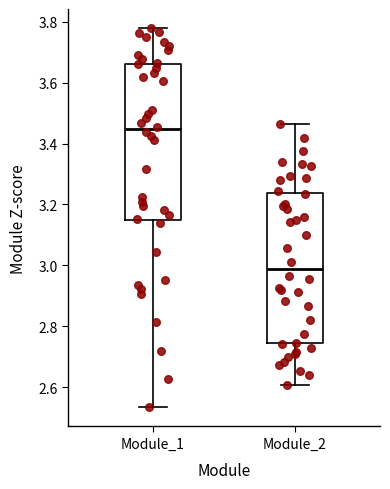

Which box's median line is the lowest?

Module_2